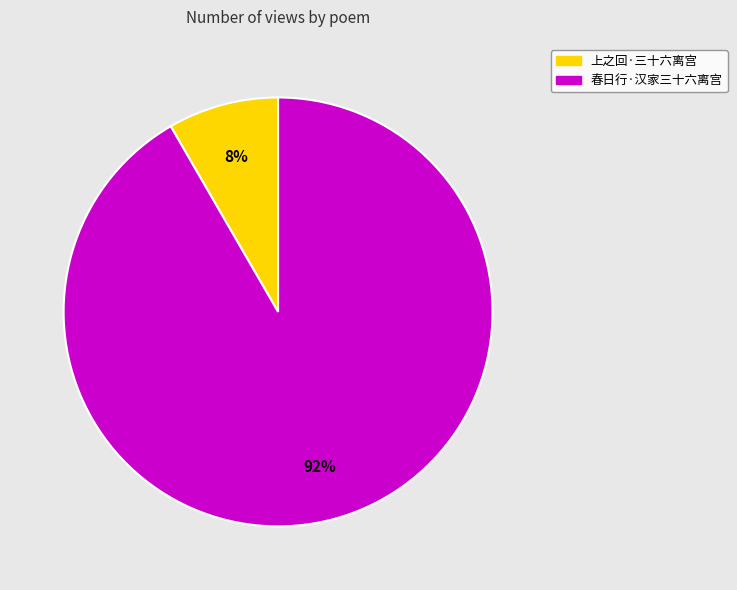

Is it true that 上之回·三十六离宫 is 20% of the pie?

False